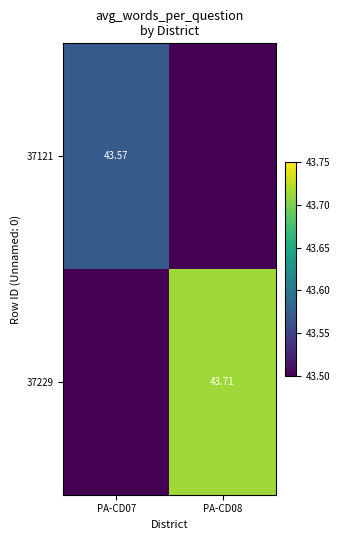

At how many categories does at least one series exceed 40?

2